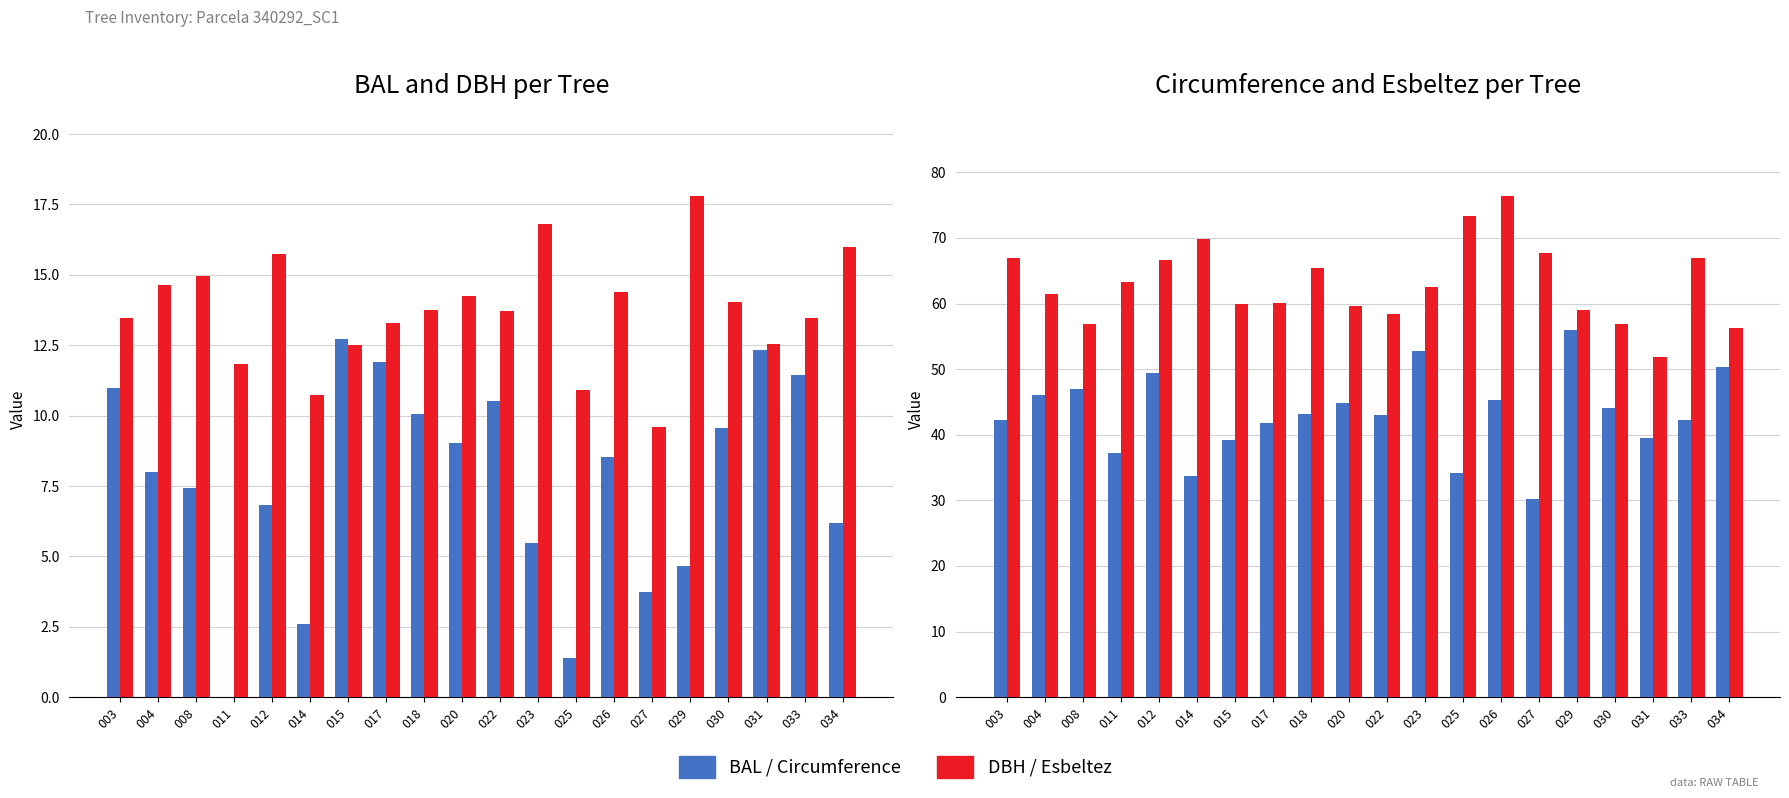

What is the difference between the maximum and second lowest values in the bal series?

11.3